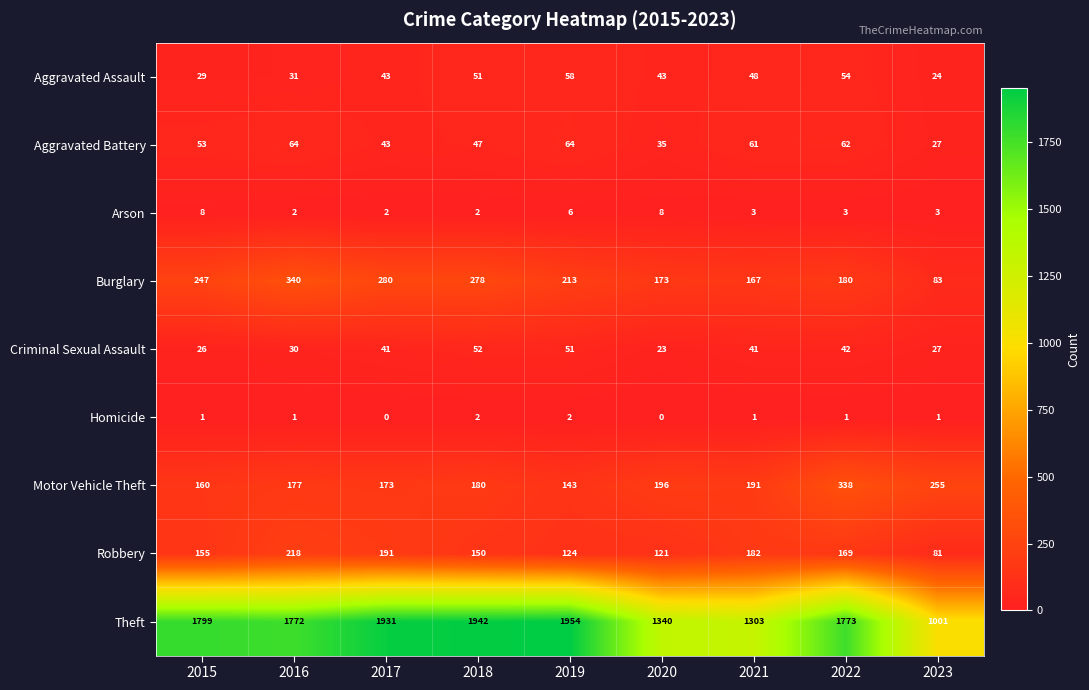

What is the highest value of the Criminal Sexual Assault series?

52